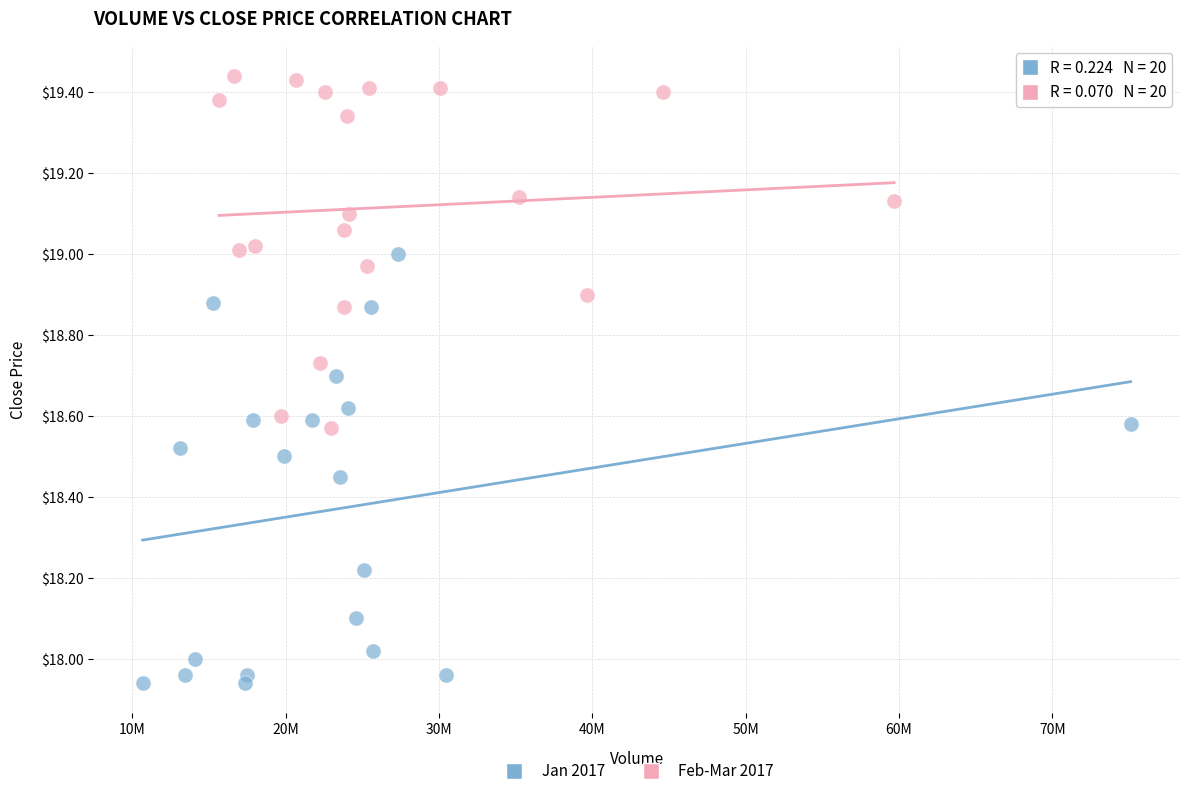

Which series reaches the maximum Y coordinate?

Feb-Mar 2017